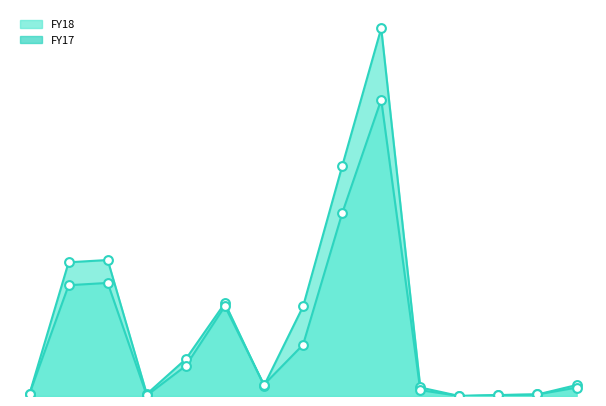

What are all the series names shown in the legend?

FY18 line, FY17 line